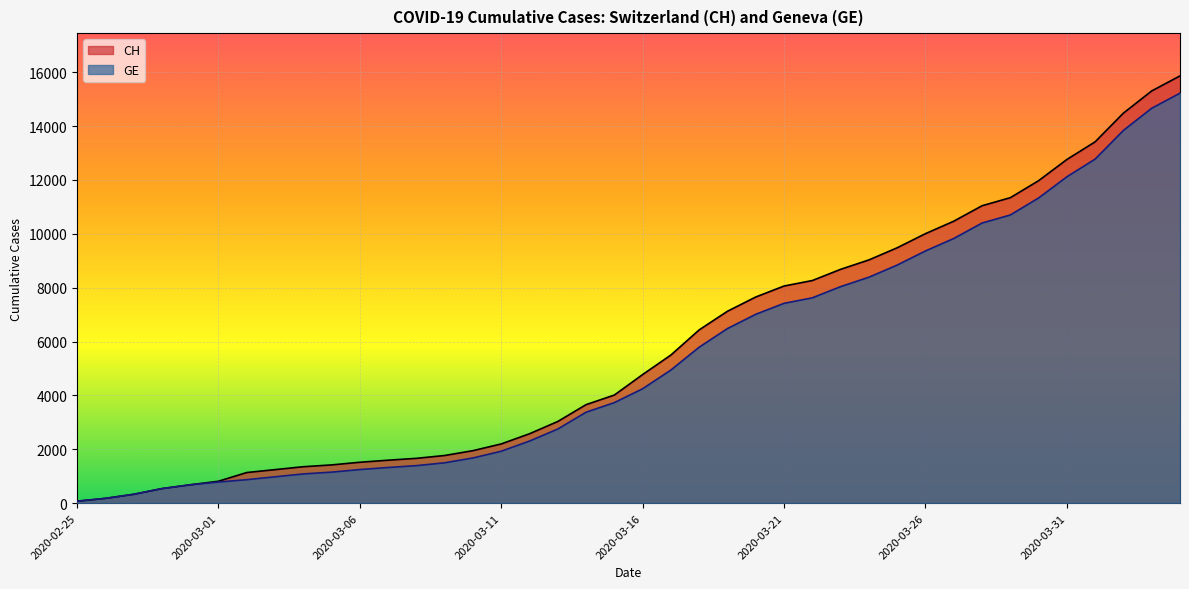

What is the maximum value for CH?

15861